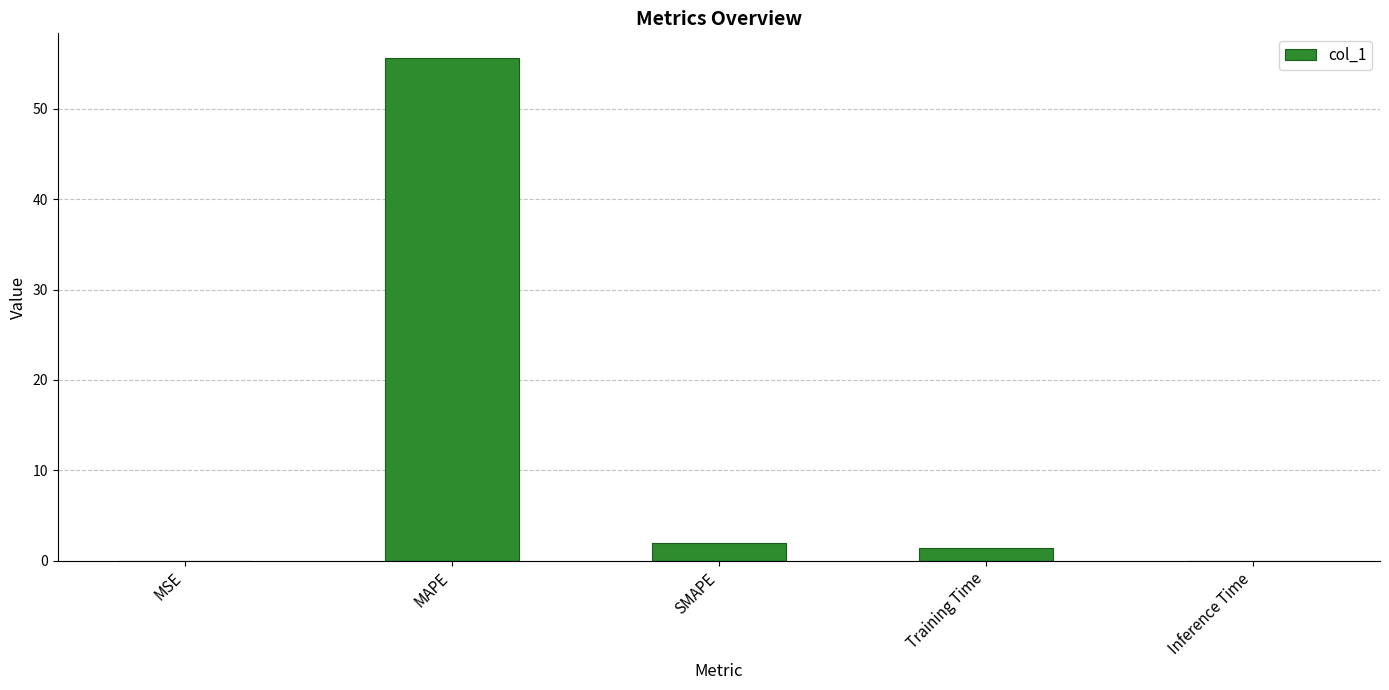

What is the difference between the values at SMAPE and Training Time?

0.5